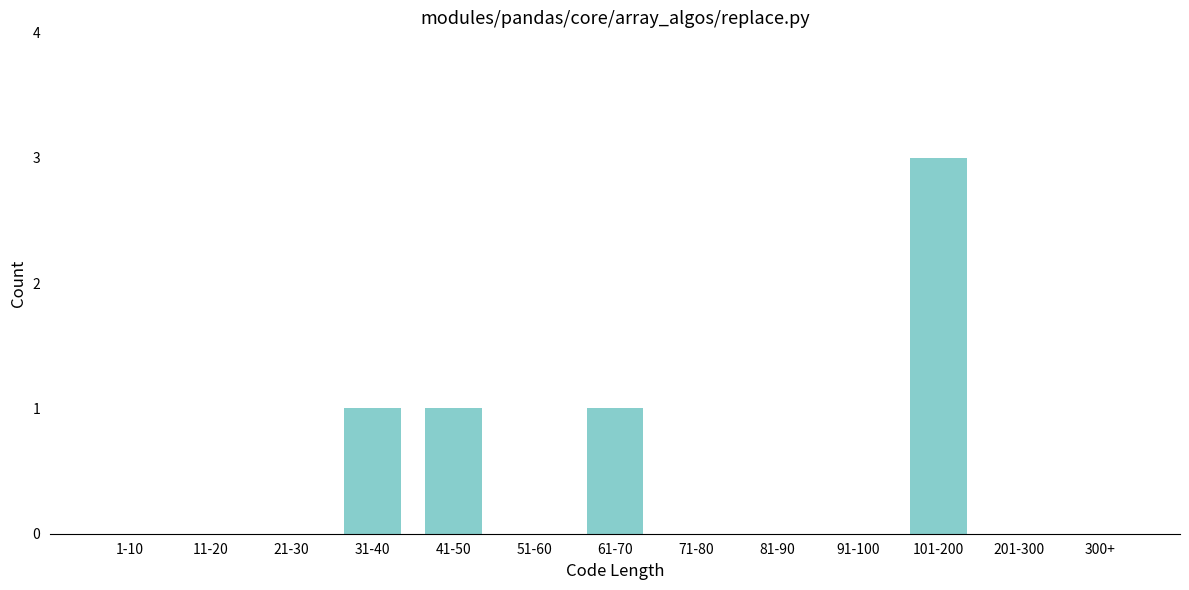

Reading left to right, extract all data points from this chart.

1-10=0	11-20=0	21-30=0	31-40=1	41-50=1	51-60=0	61-70=1	71-80=0	81-90=0	91-100=0	101-200=3	201-300=0	300+=0